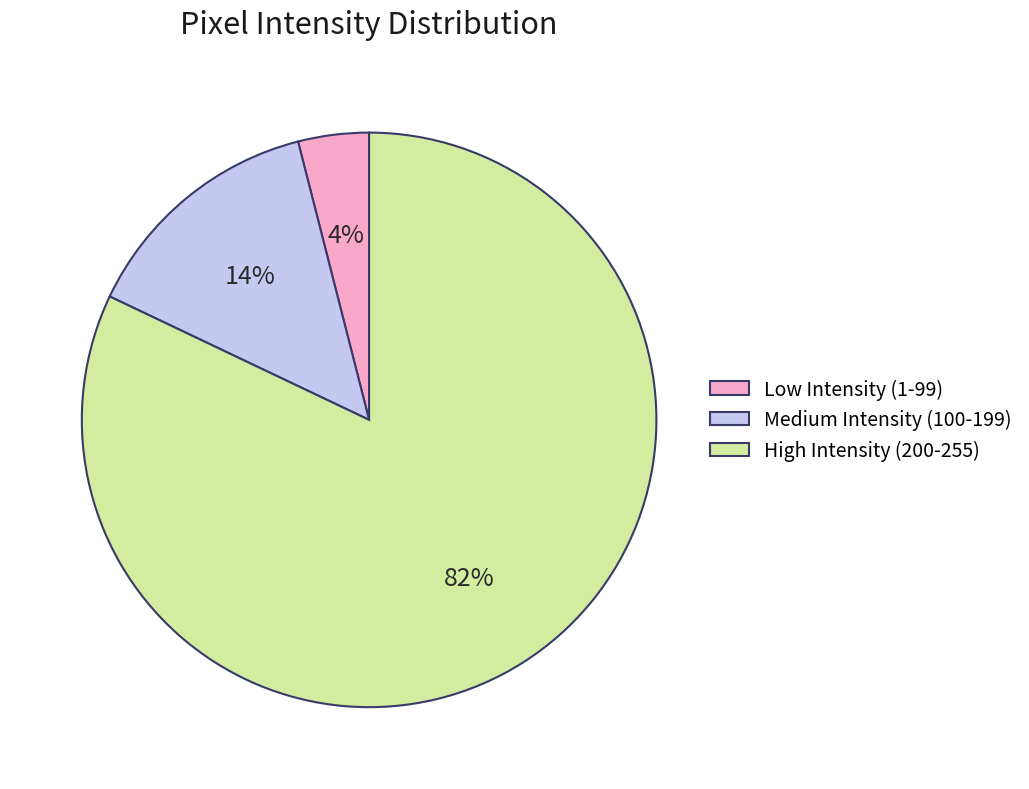

True or false: High Intensity (200-255) accounts for 73% of the total.

False